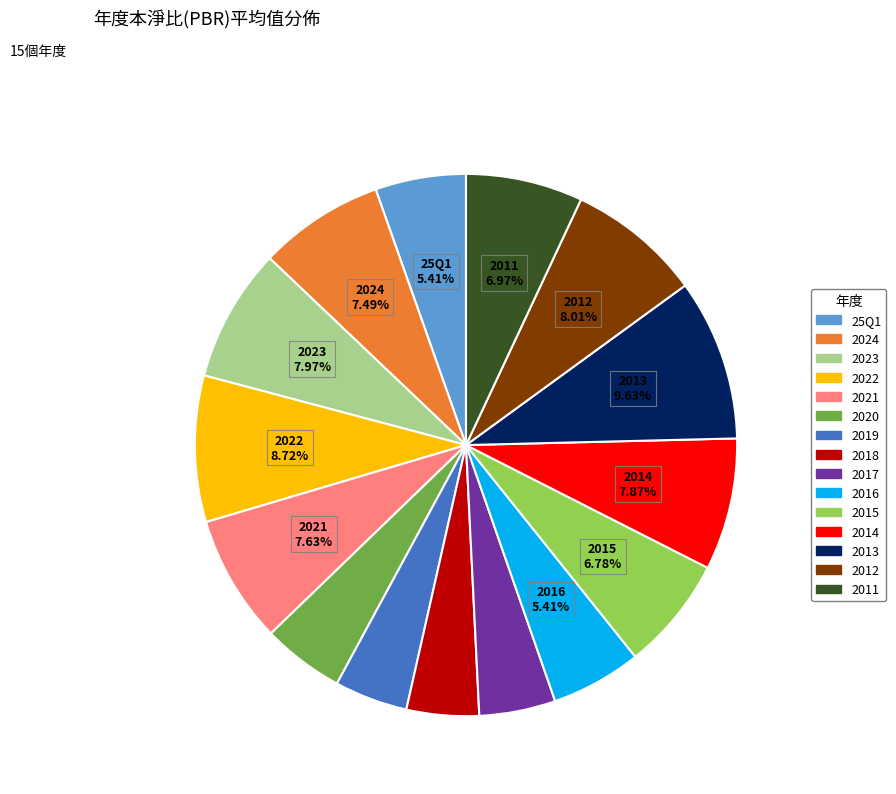

Does any single category account for the majority?

No